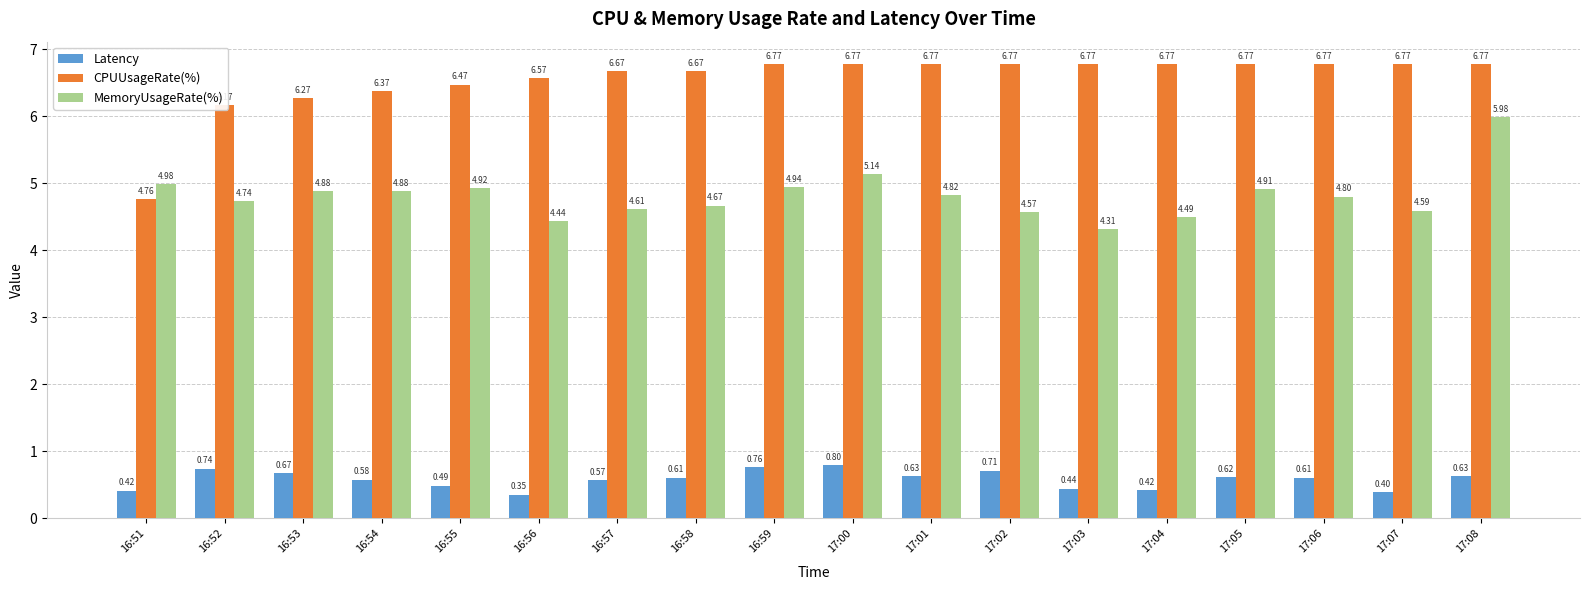

Rank the series by their maximum value, from highest to lowest.

CPUUsageRate(%), MemoryUsageRate(%), Latency